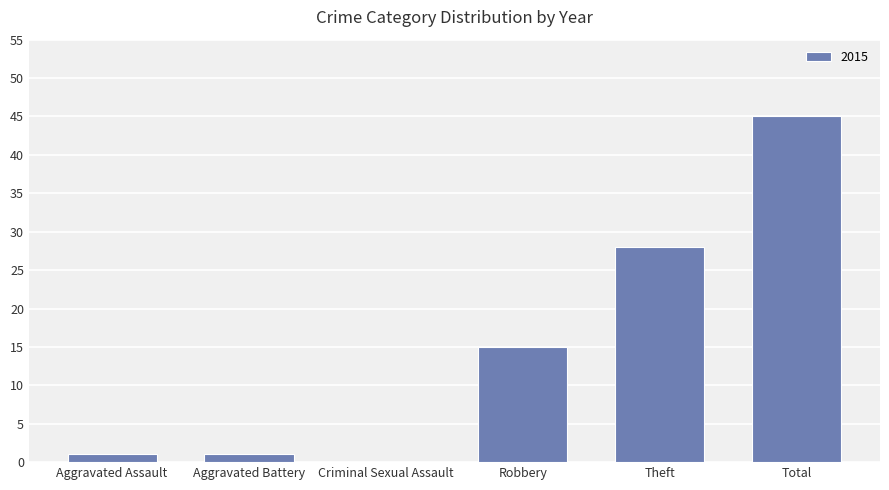

Which label corresponds to the largest value in the chart?

Total